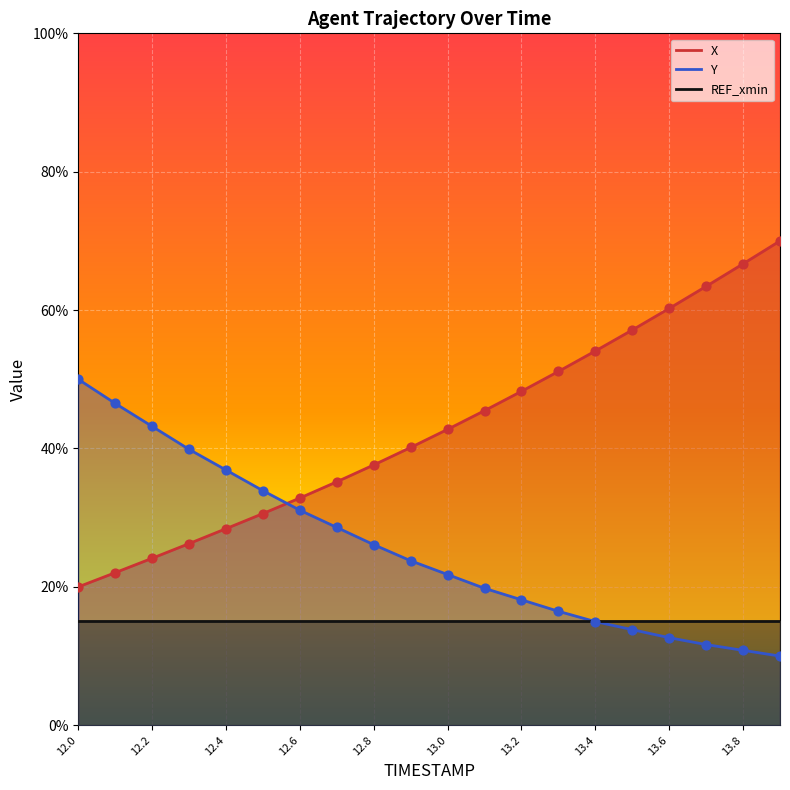

At how many categories does at least one series exceed 25?

20